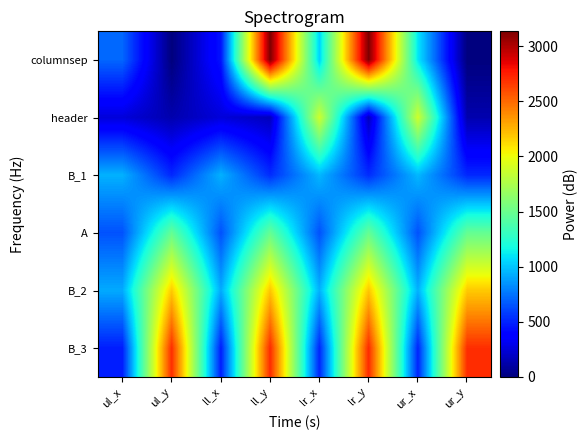

Rank the series at ur_y from lowest to highest value.

columnsep, header, B_1, A, B_2, B_3